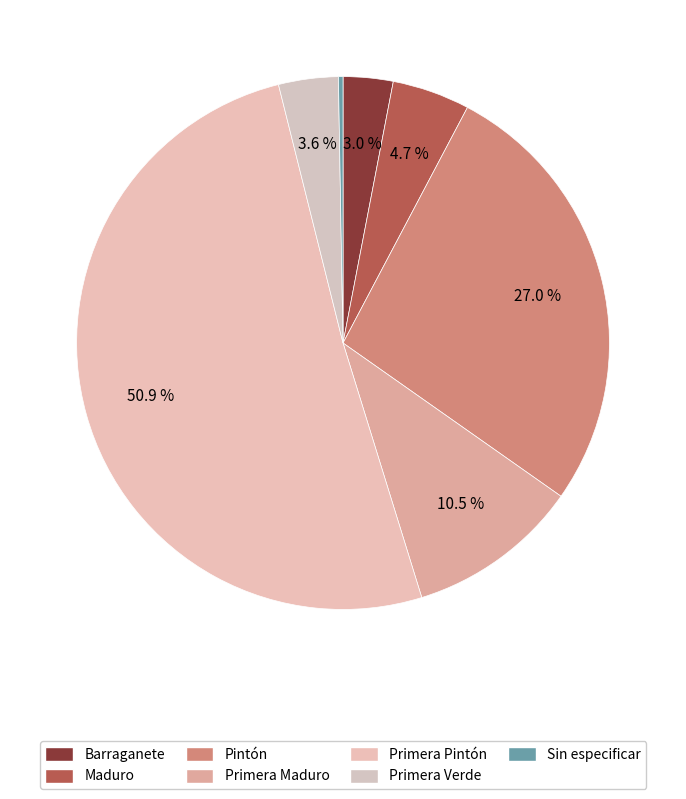

What percentage is the Primera Pintón slice, to the nearest percent?

51%